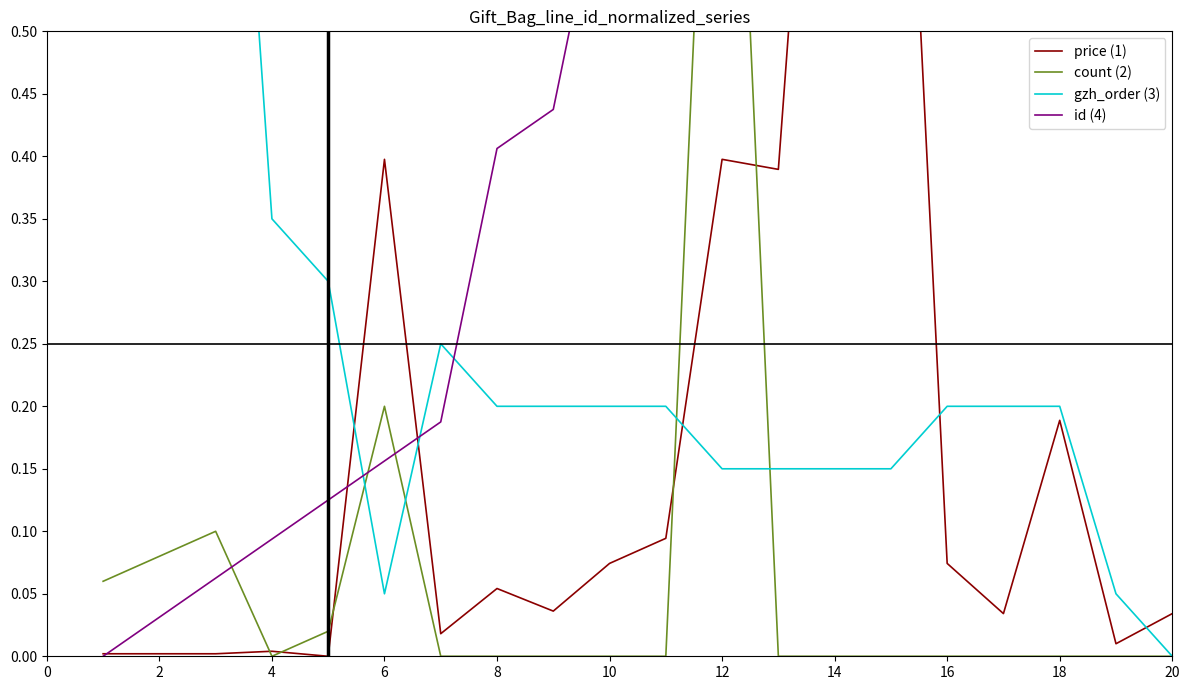

What is the sum of all id (4) values?

10.6